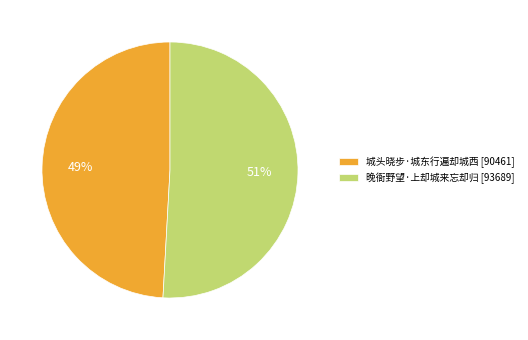

What percentage is the 晚衙野望·上却城来忘却归 slice, to the nearest percent?

51%